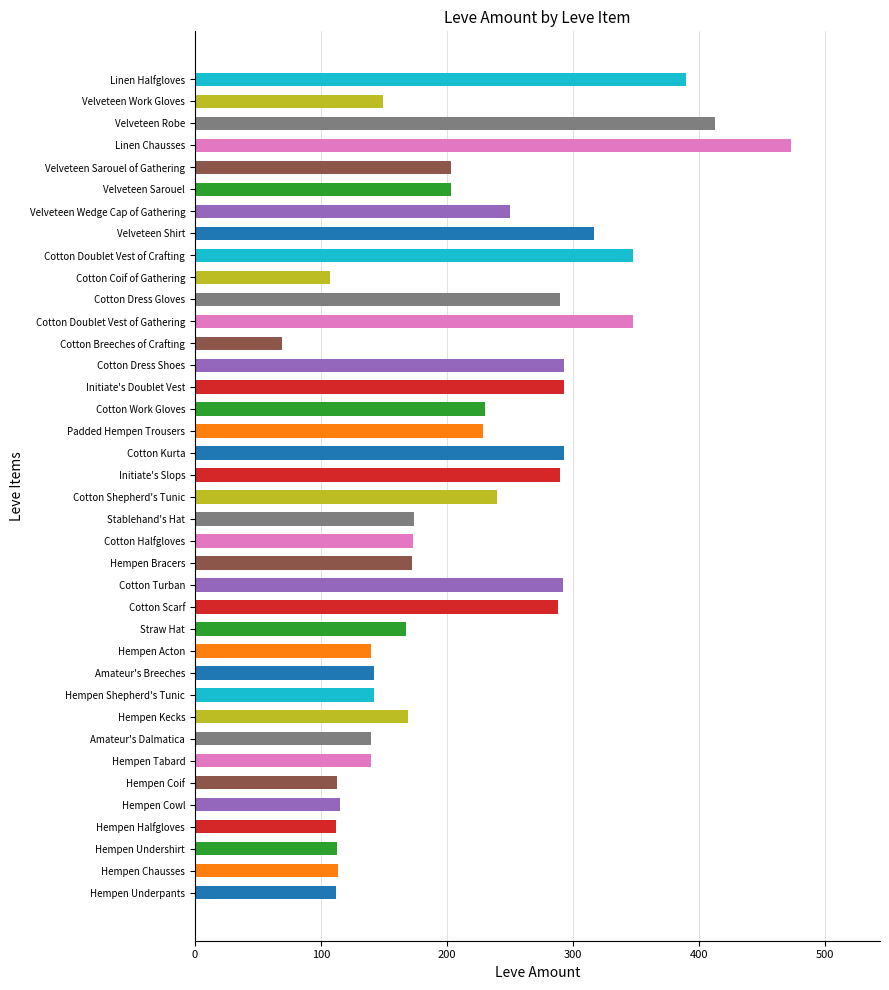

How many data points are less than 203?

19